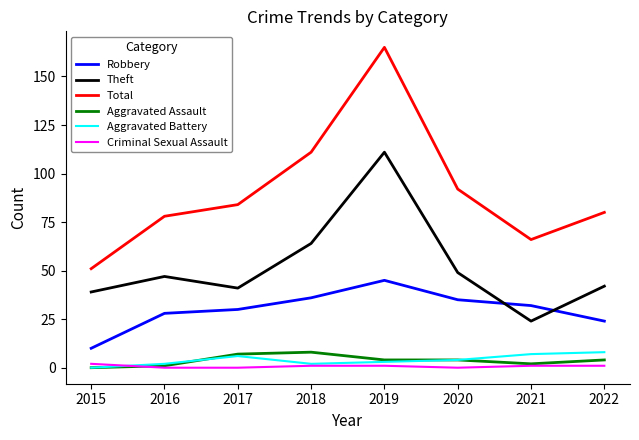

Reading left to right, transcribe all the data shown in this chart.

Robbery: 2015=10	2016=28	2017=30	2018=36	2019=45	2020=35	2021=32	2022=24
Theft: 2015=39	2016=47	2017=41	2018=64	2019=111	2020=49	2021=24	2022=42
Total: 2015=51	2016=78	2017=84	2018=111	2019=165	2020=92	2021=66	2022=80
Aggravated Assault: 2015=0	2016=1	2017=7	2018=8	2019=4	2020=4	2021=2	2022=4
Aggravated Battery: 2015=0	2016=2	2017=6	2018=2	2019=3	2020=4	2021=7	2022=8
Criminal Sexual Assault: 2015=2	2016=0	2017=0	2018=1	2019=1	2020=0	2021=1	2022=1